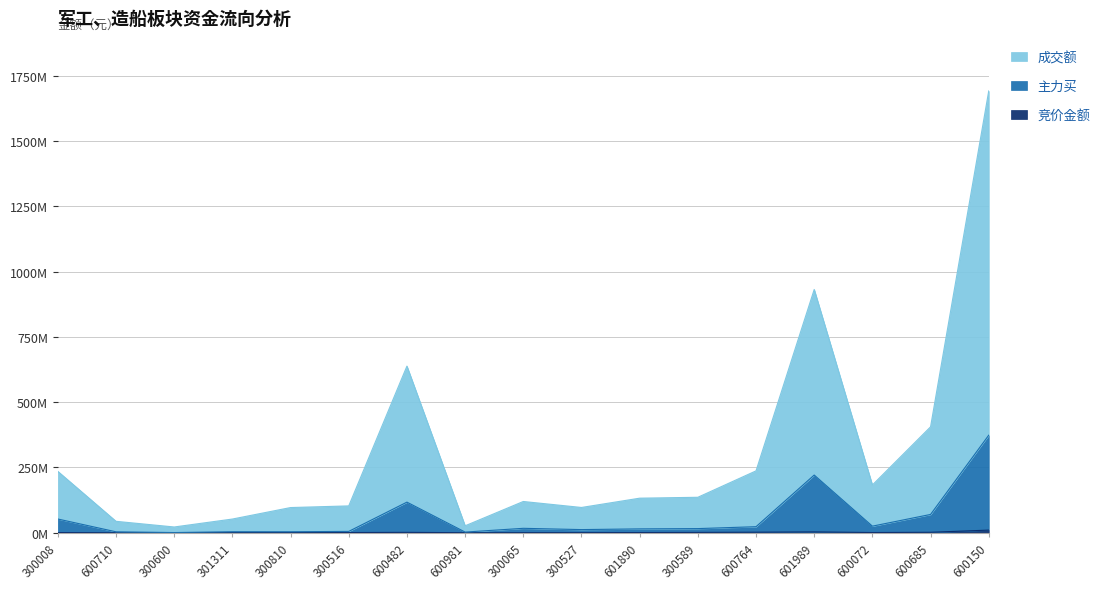

How many lines are shown in the chart?

3